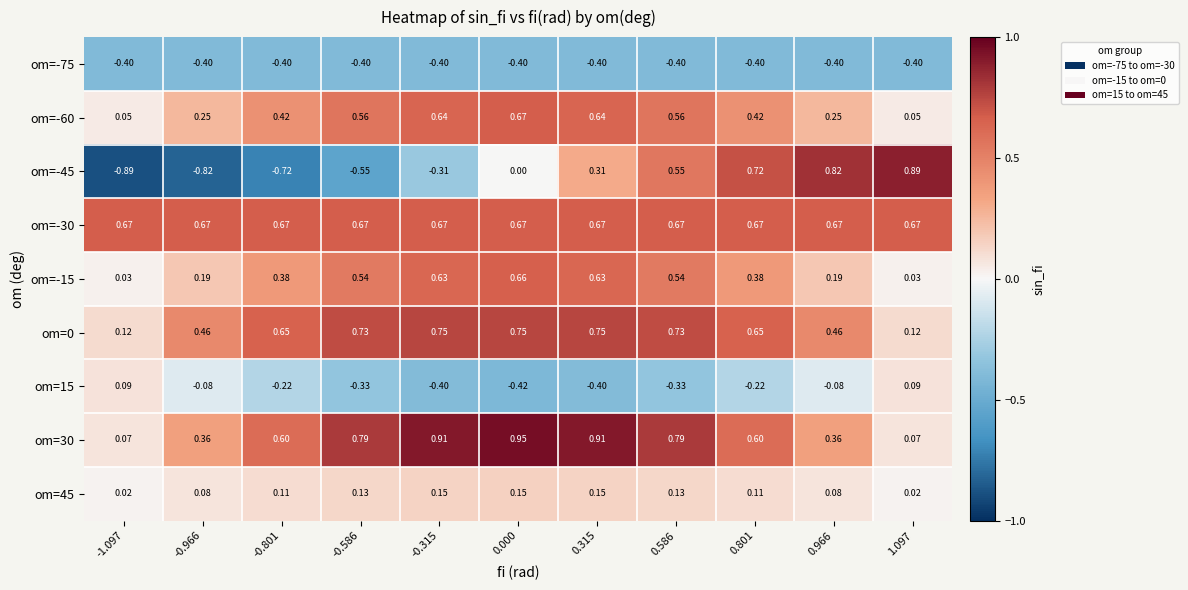

Is the value of om=-30 at -0.315 greater than the value of om=-45 at -0.801?

Yes